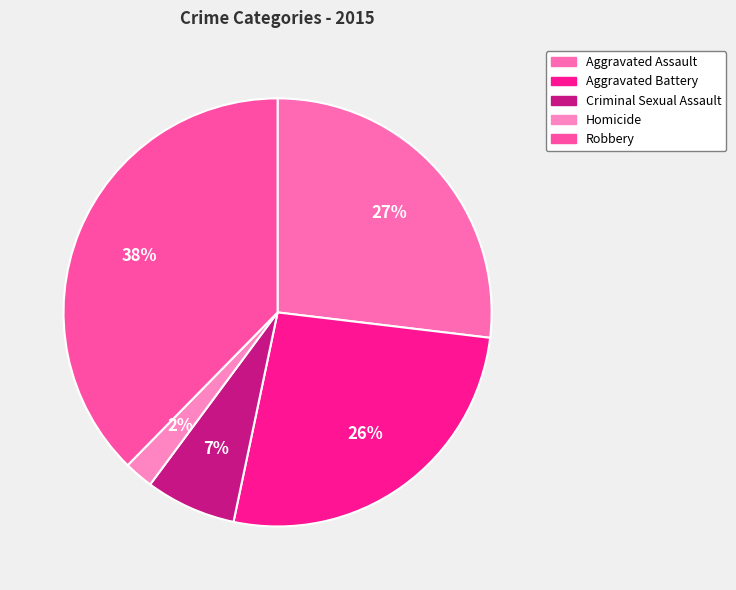

To the nearest percent, what percentage of the pie is Robbery?

38%